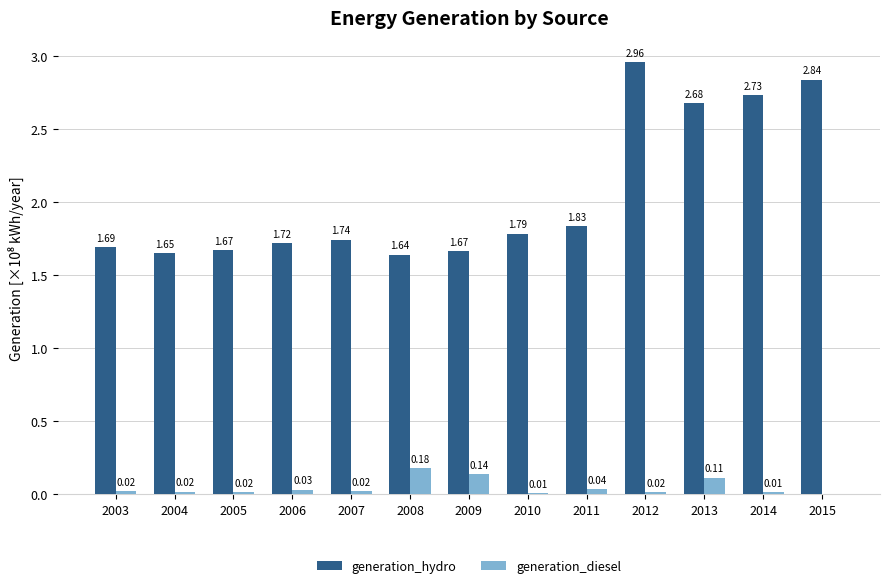

Is the value of generation_diesel at 2006 greater than the value of generation_hydro at 2008?

No